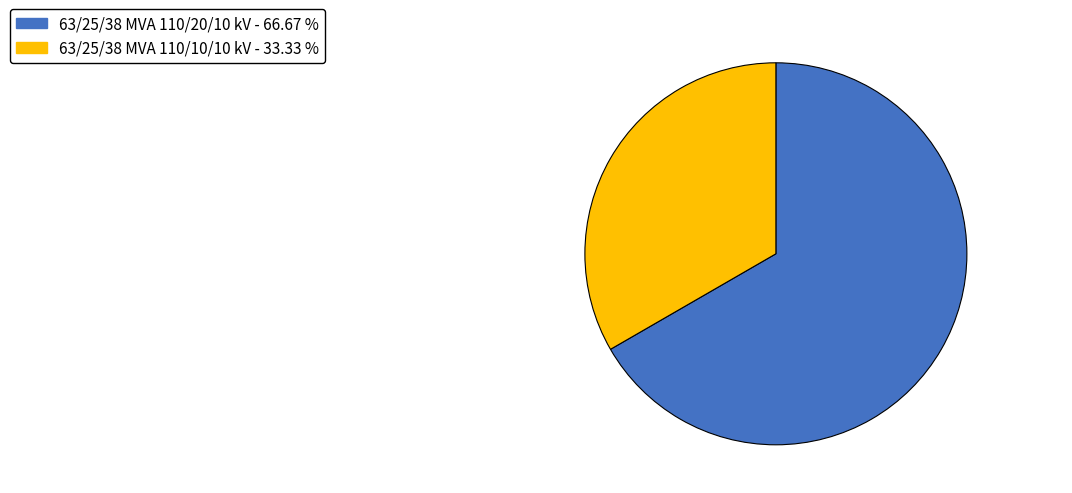

Rank the categories by value from lowest to highest.

63/25/38 MVA 110/10/10 kV, 63/25/38 MVA 110/20/10 kV